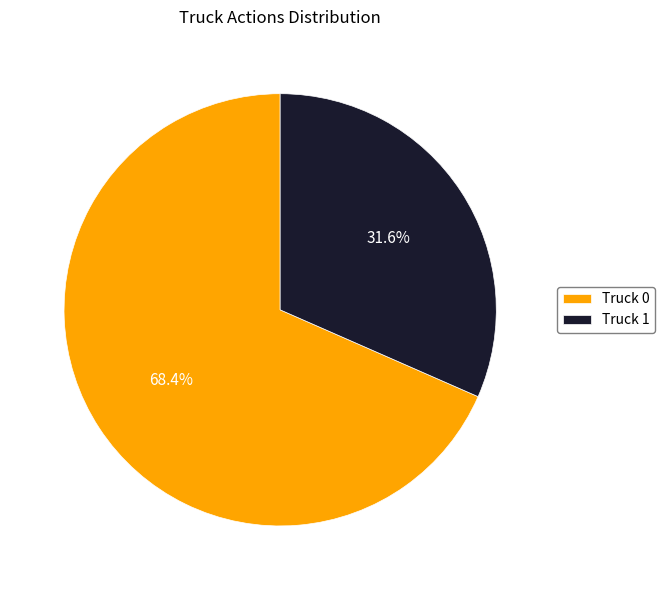

Count the number of slices in the pie.

2